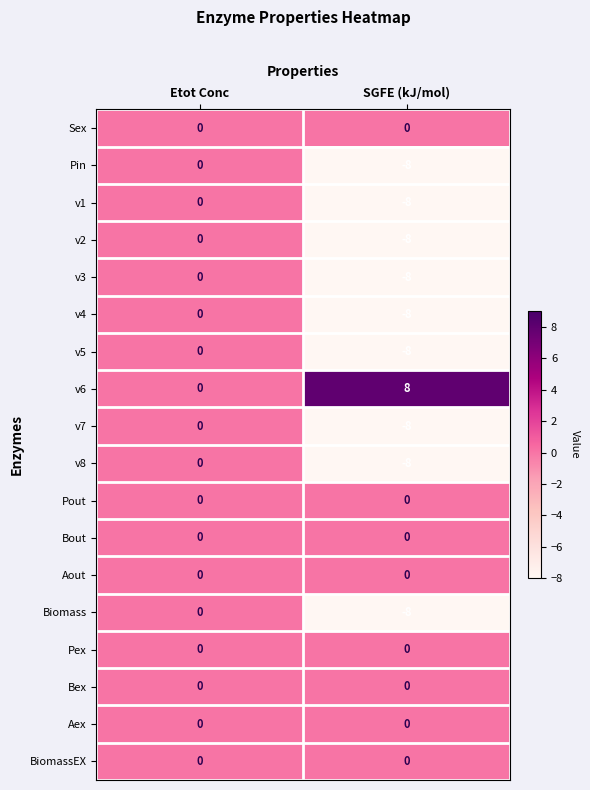

What is the difference between the v3 values at SGFE (kJ/mol) and Etot Conc?

8